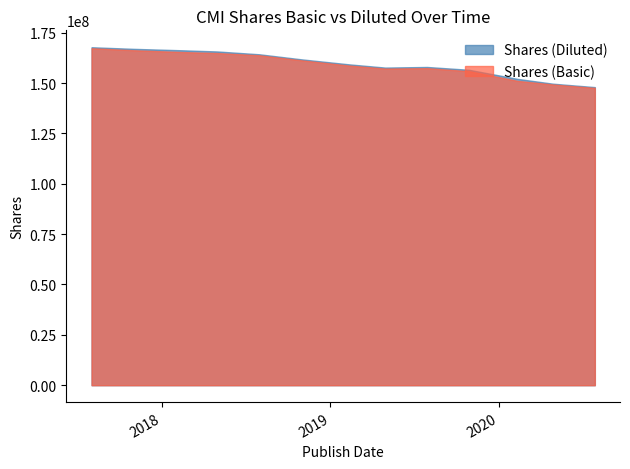

How many interior local valleys does the Shares (Basic) series have?

1